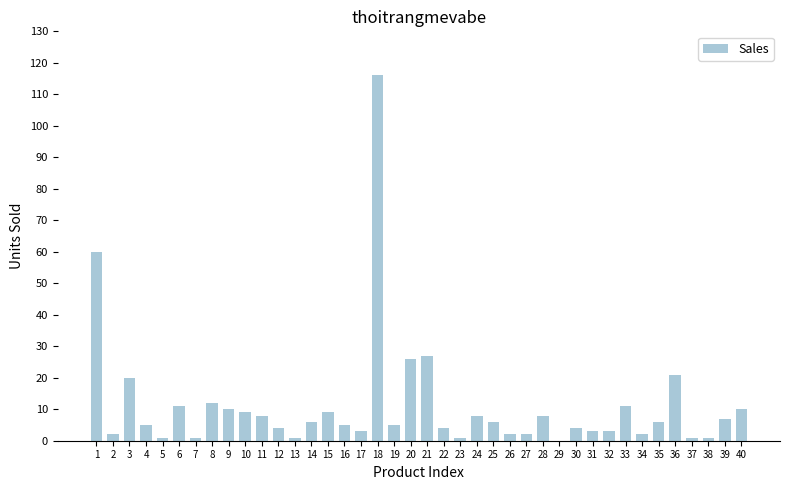

What is the sum of all values?

441